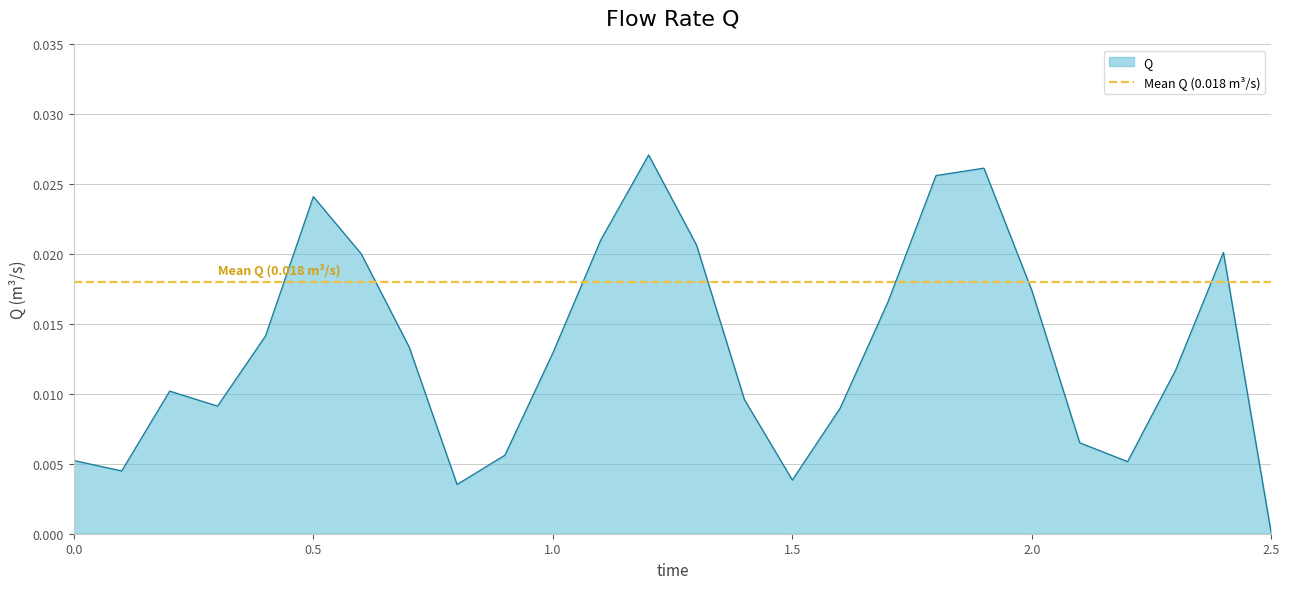

Which category has the lowest value in the Q series?

2.5